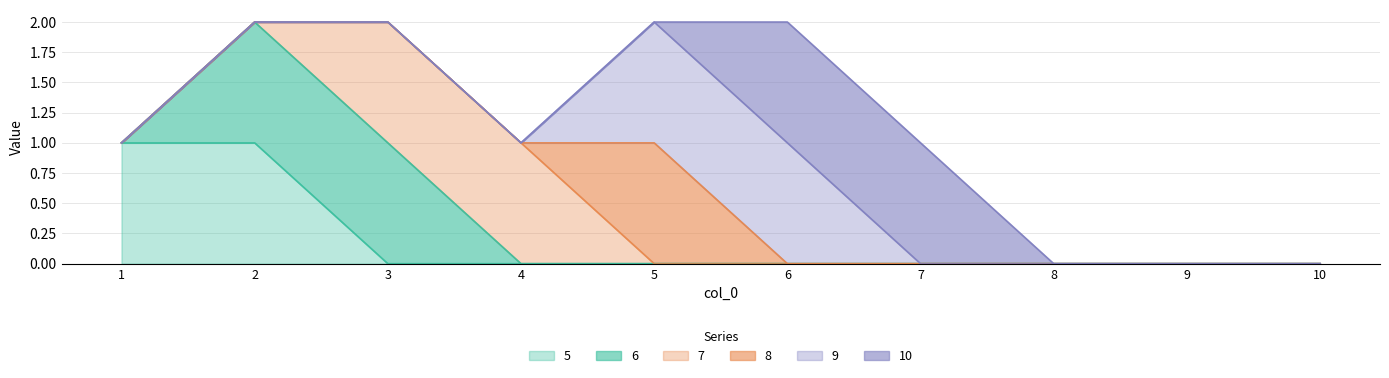

Is the value of 9 at 7 greater than the value of 5 at 10?

No